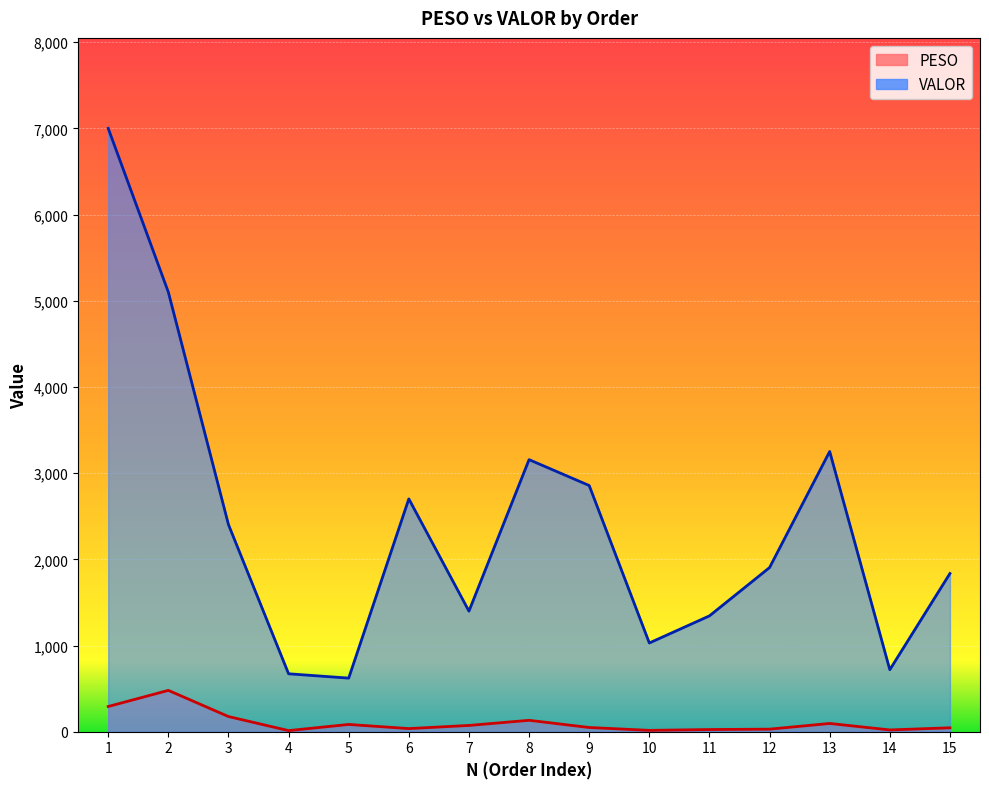

Is it true that PESO equals 110.0 at 3?

False